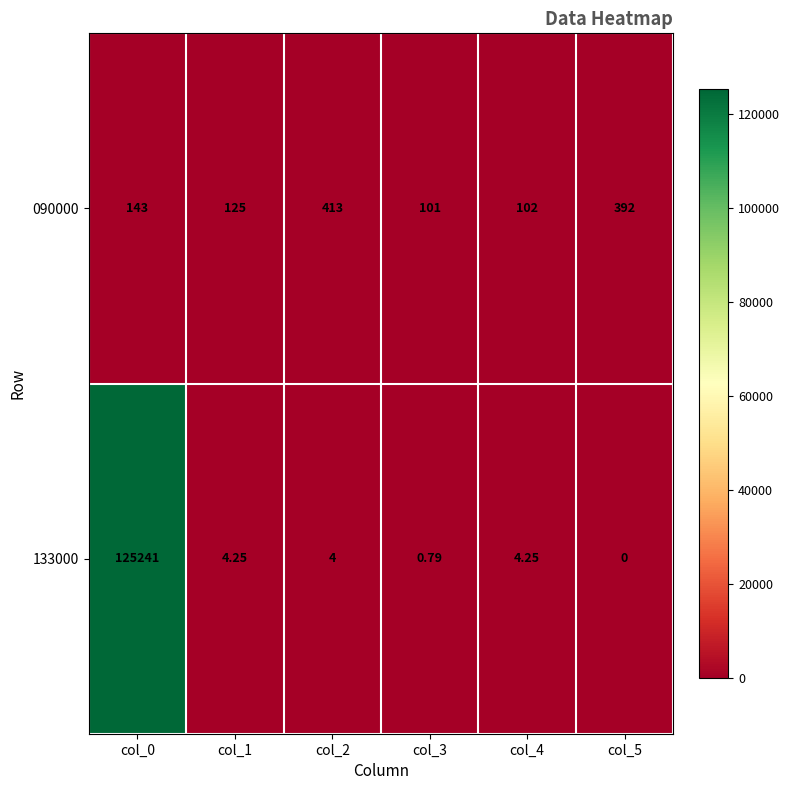

How many data points in 133000 are less than 4?

2